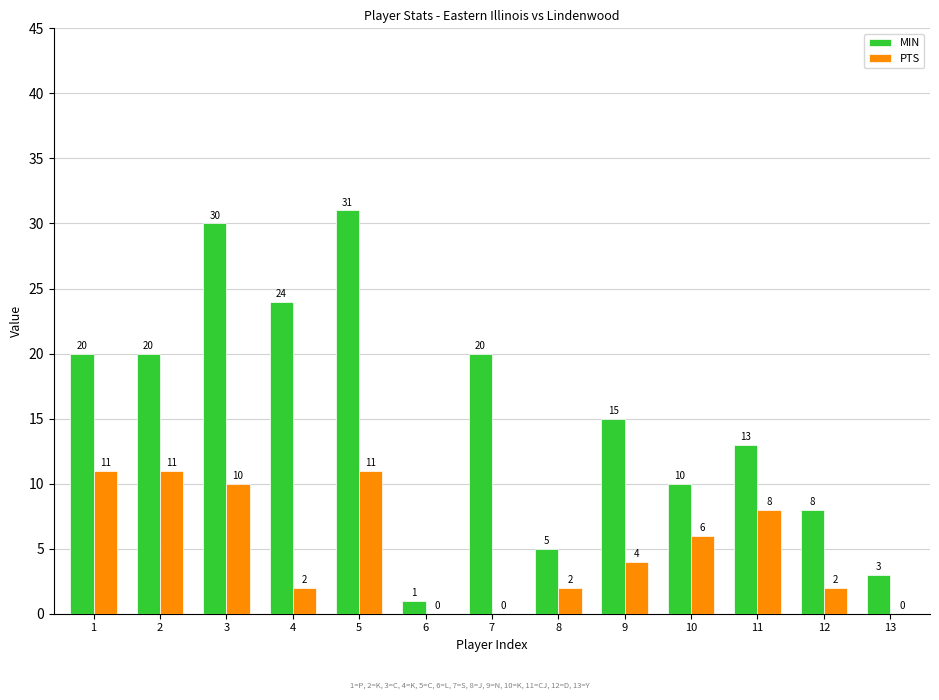

Reading left to right, extract all data points from this chart.

MIN: 20	20	30	24	31	1	20	5	15	10	13	8	3
PTS: 11	11	10	2	11	0	0	2	4	6	8	2	0